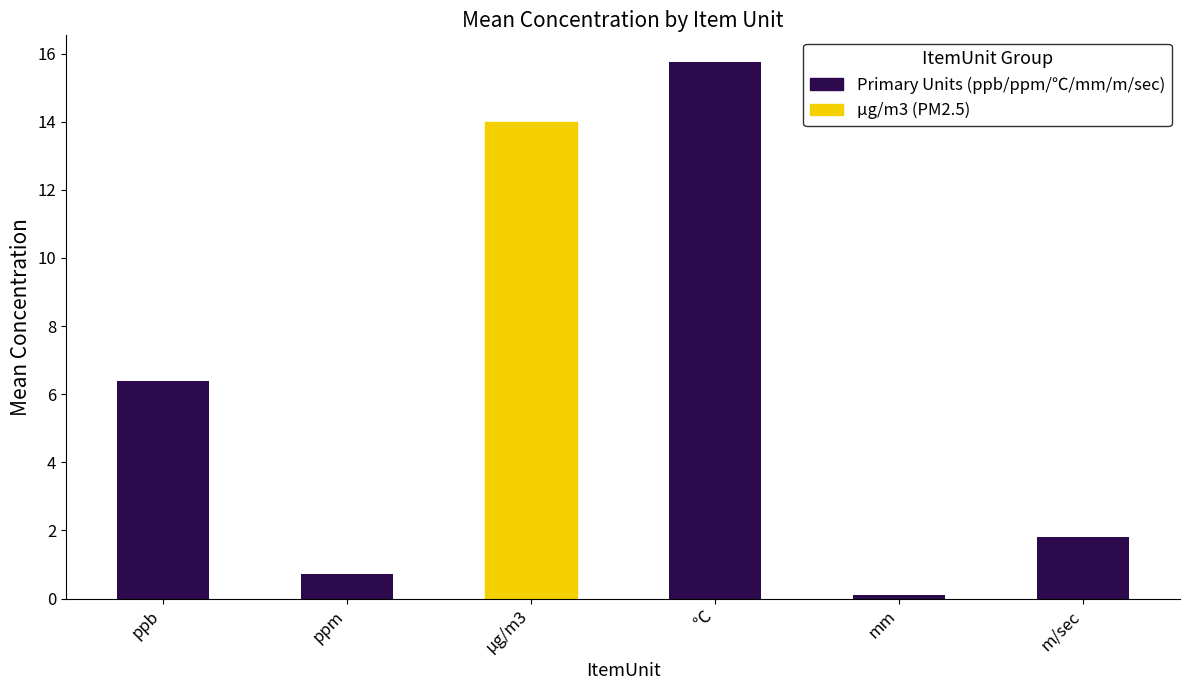

What is the change in value from ppm to μg/m3?

+13.3